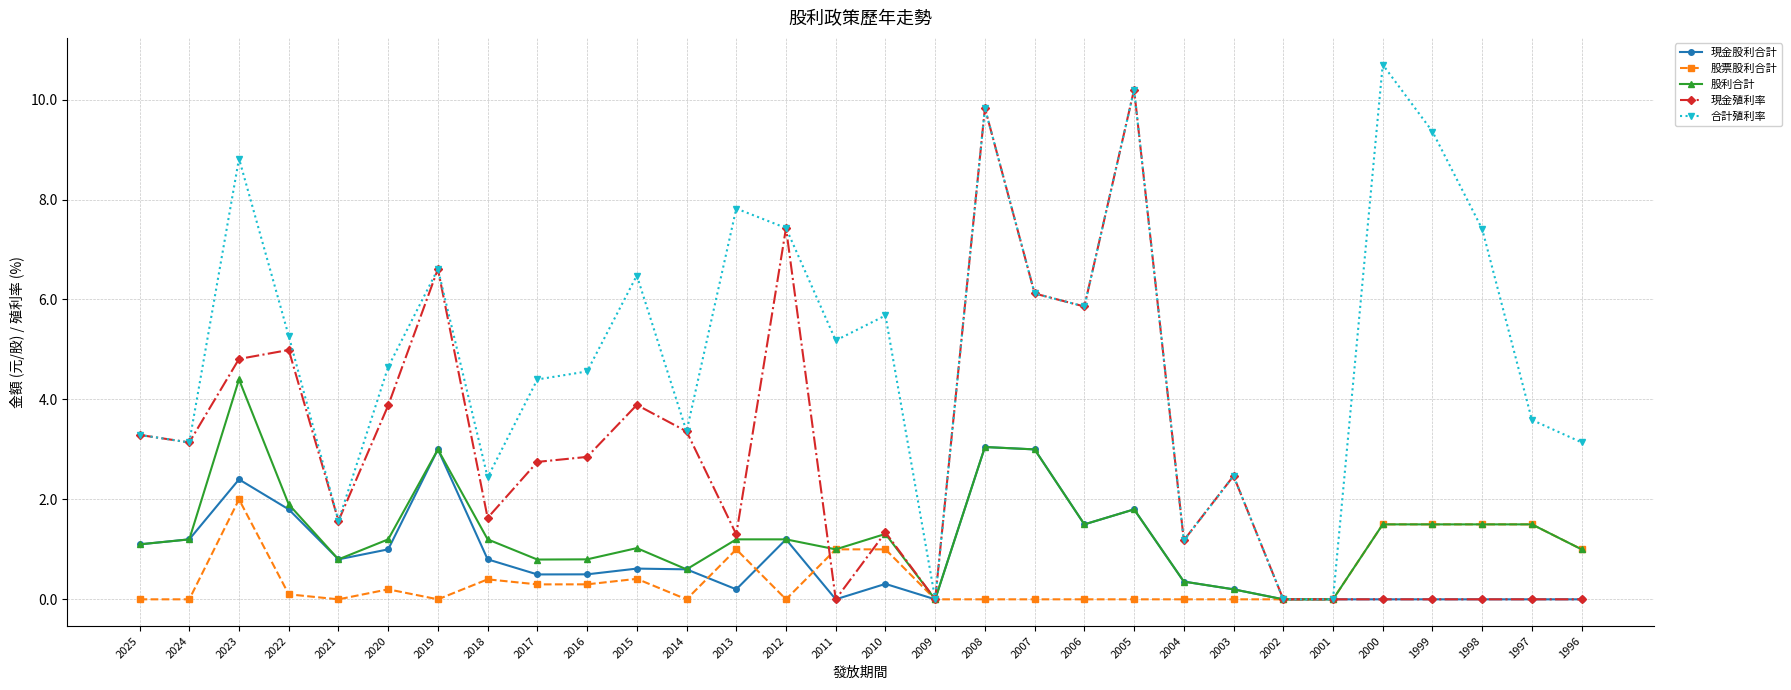

What is the highest value of the 現金股利合計 series?

3.0